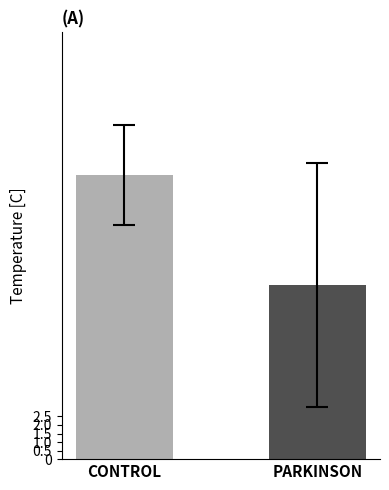

What is the maximum value shown in the chart?

16.7